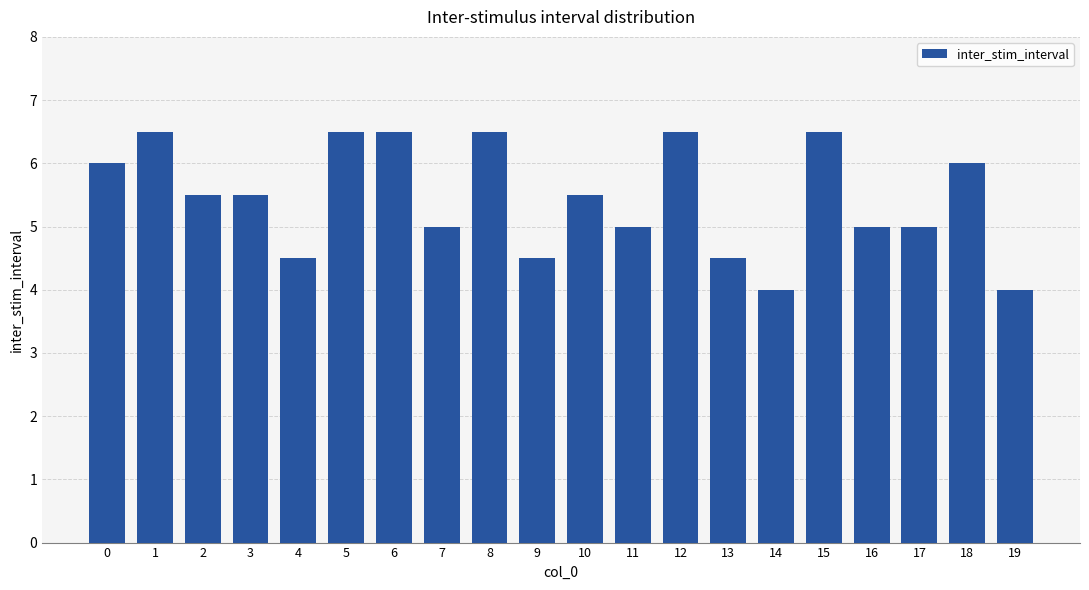

What is the difference between the values at 13 and 5?

2.0